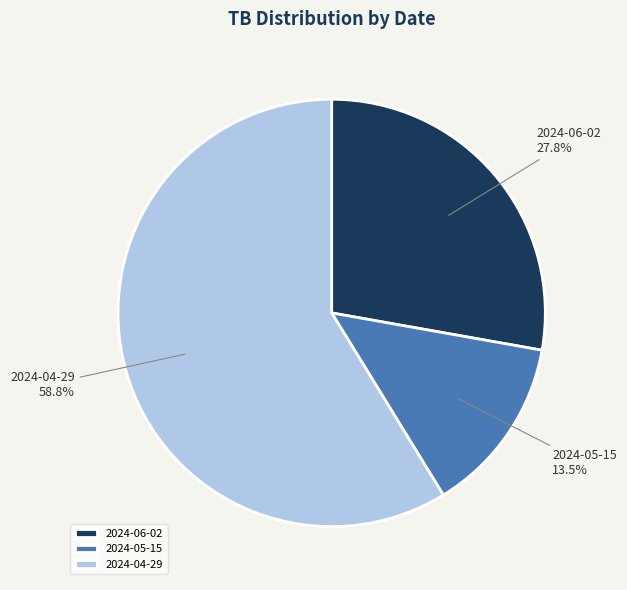

Which slice is the smallest?

2024-05-15